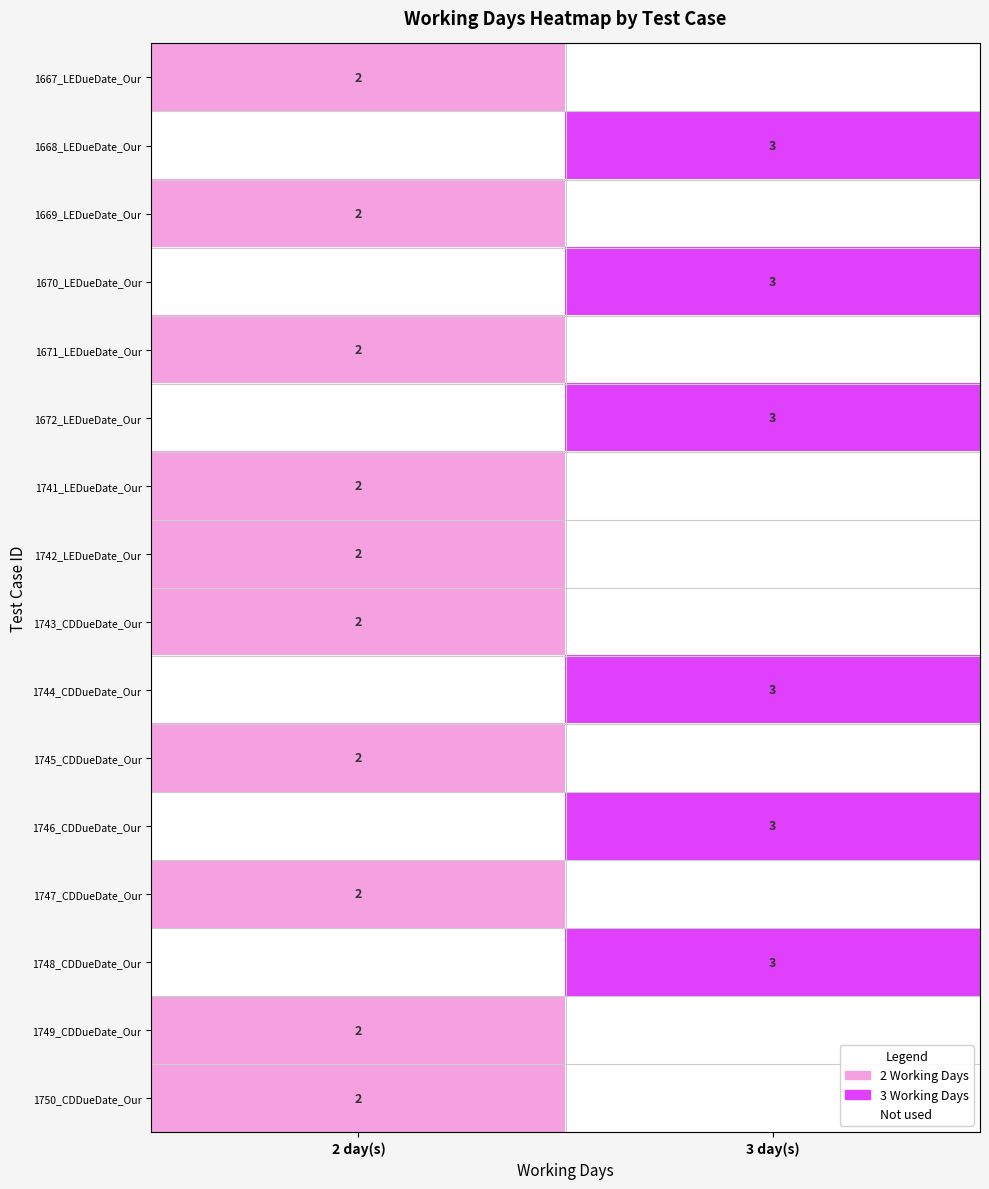

Is it true that 1747_CDDueDate_Our equals 1 at 2 day(s)?

False